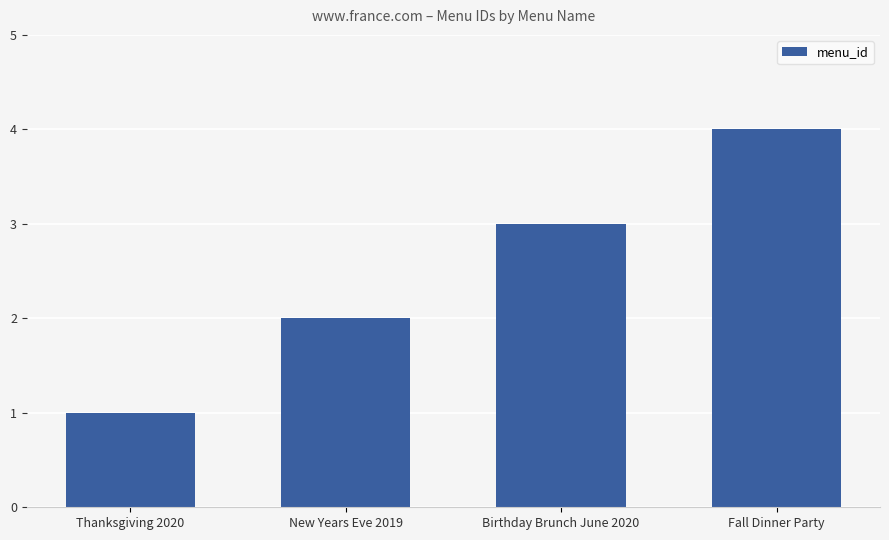

What is the difference between the maximum and minimum values?

3